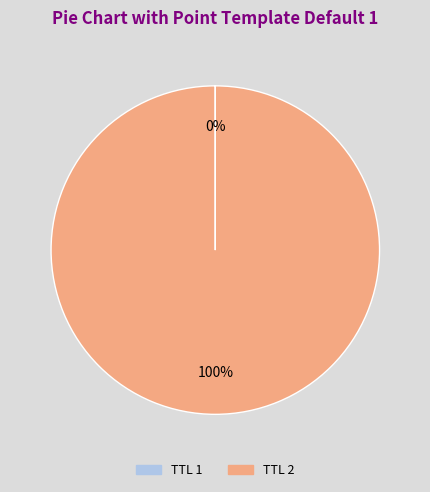

Does any single category account for the majority?

Yes